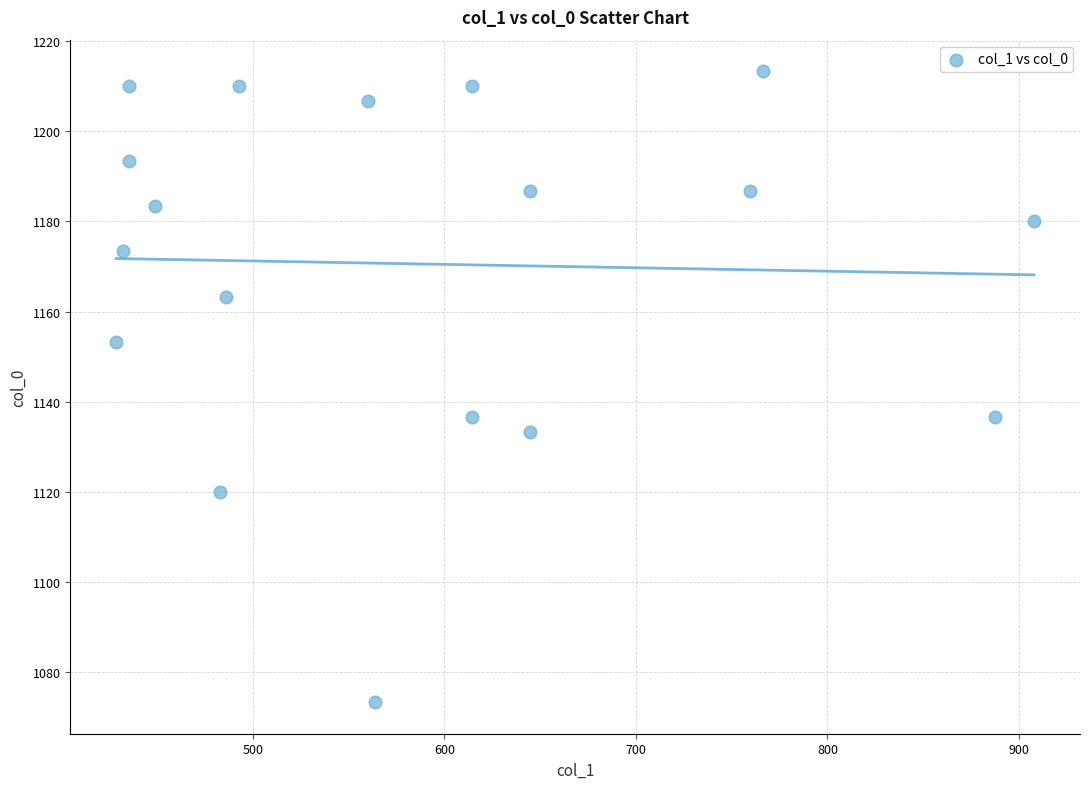

What is the range of X values (max minus min)?

479.2